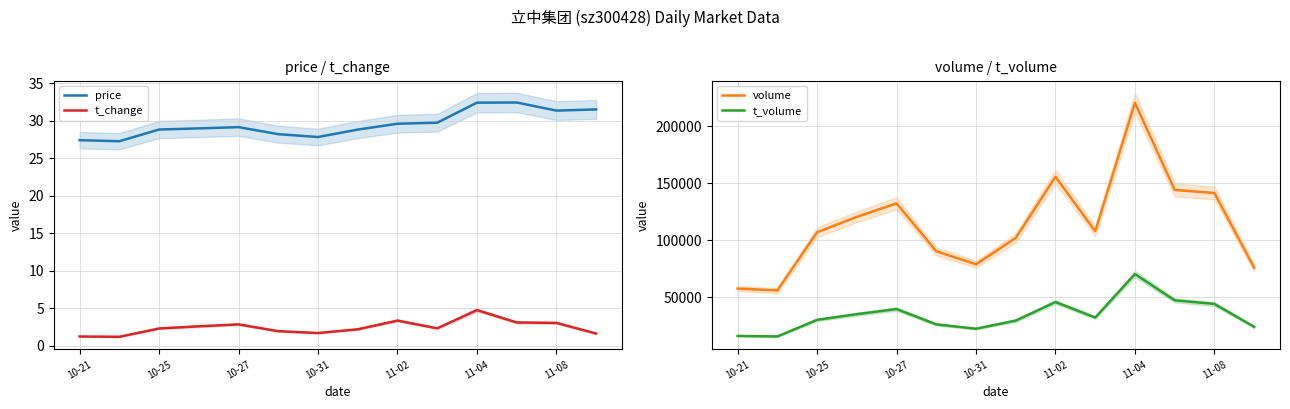

What is the value of the t_change point at the 1st from the left?

1.2